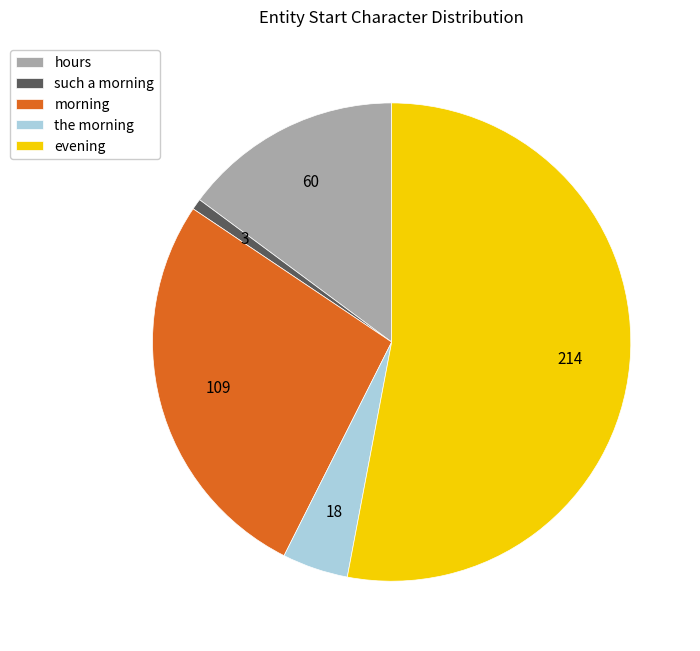

Which slice is the largest?

evening